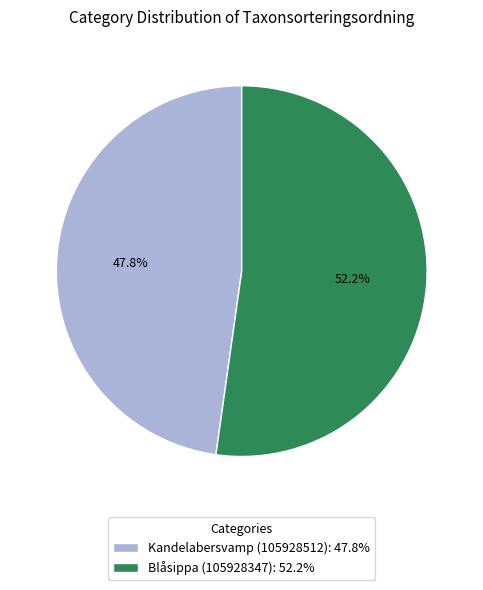

How many slices are in this pie chart?

2